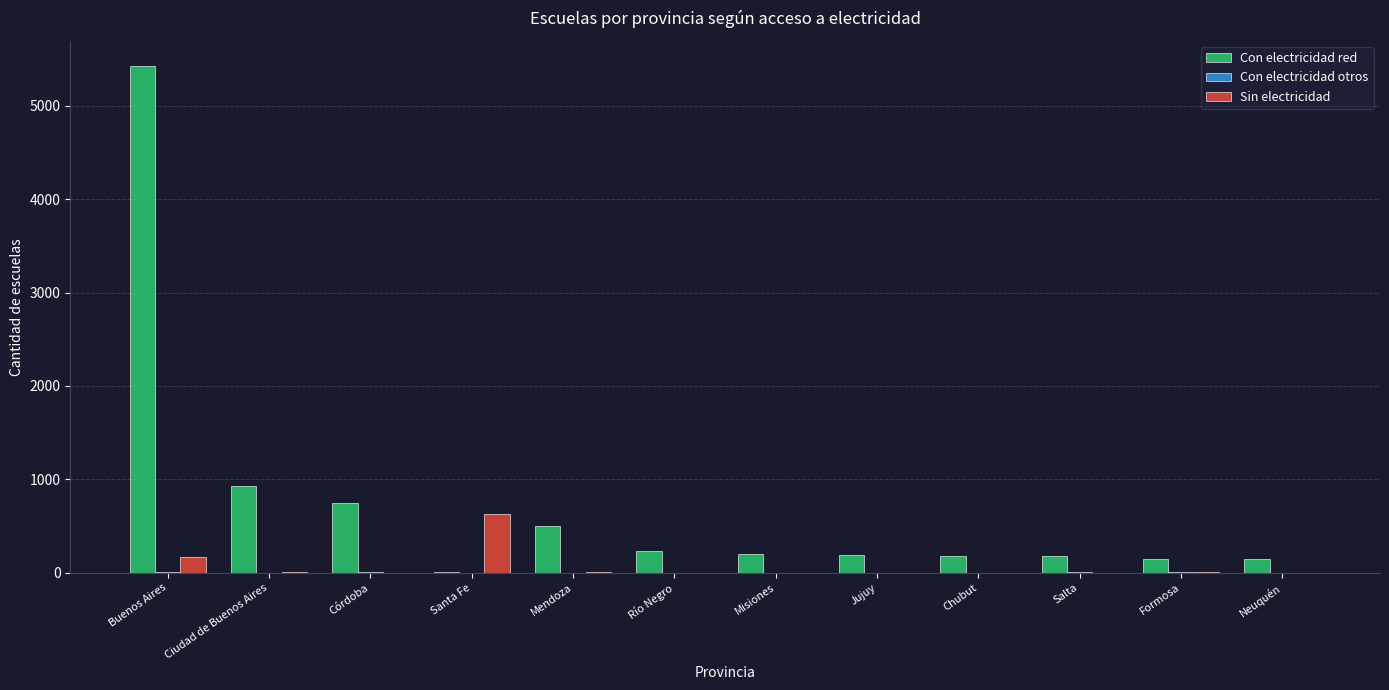

Between Santa Fe and Río Negro, which series saw the biggest shift?

Sin electricidad